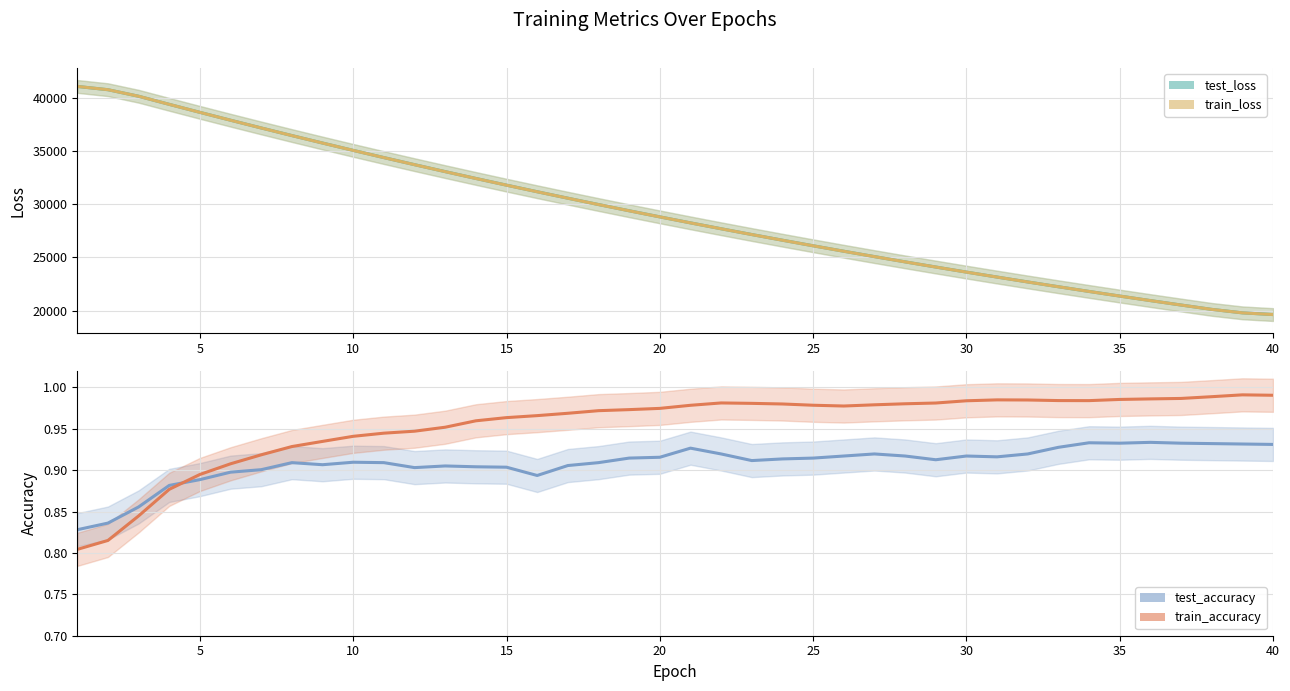

Which has a higher value, 24 or 34?

24